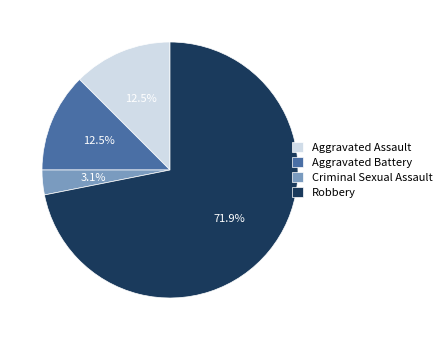

How many segments does this pie chart have?

4